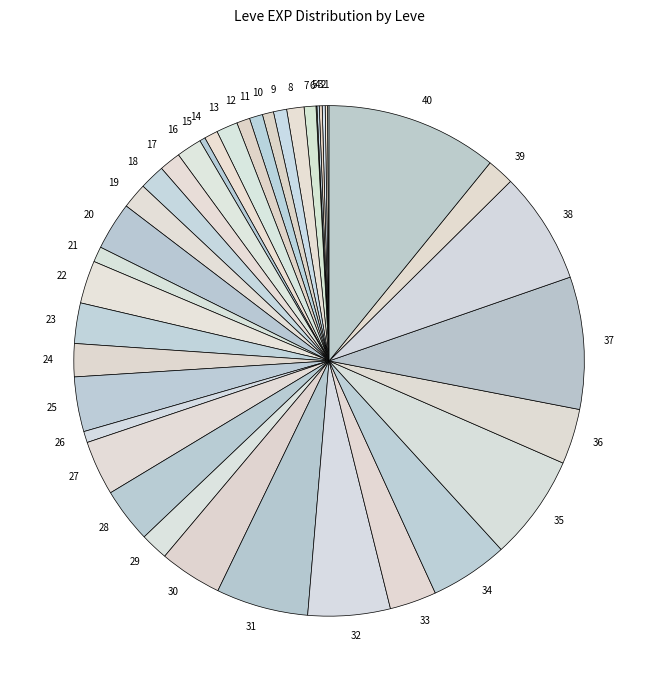

Is there a majority slice in this chart?

No